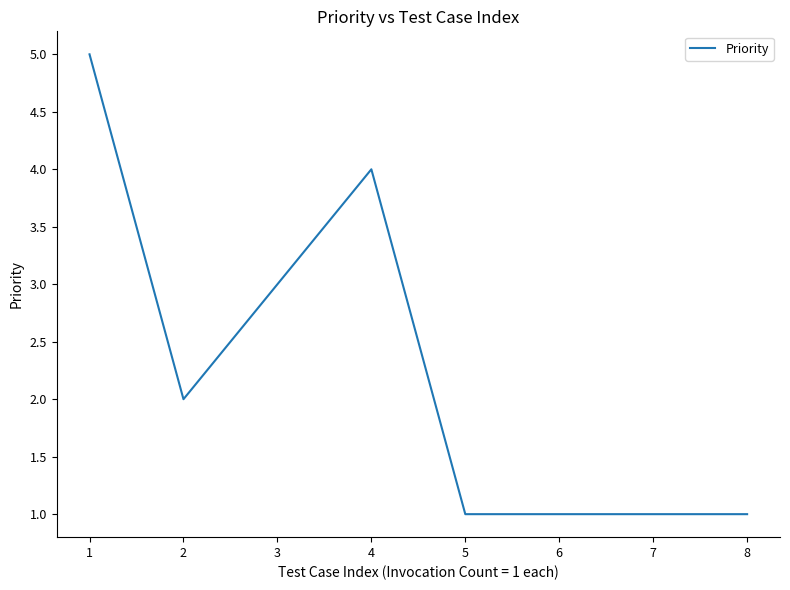

At which category does the data reach its first local valley?

2